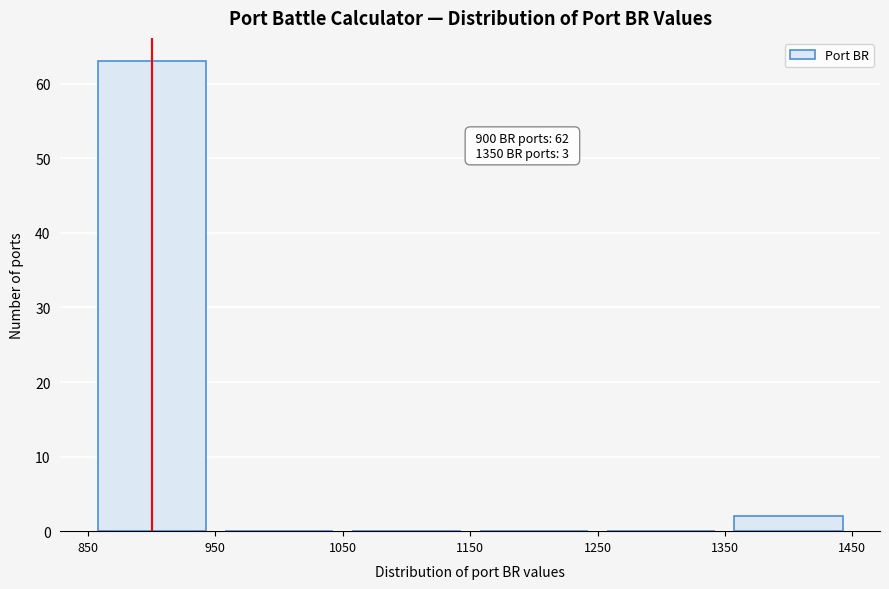

Which range on the x-axis has the tallest bar?

850 to 950